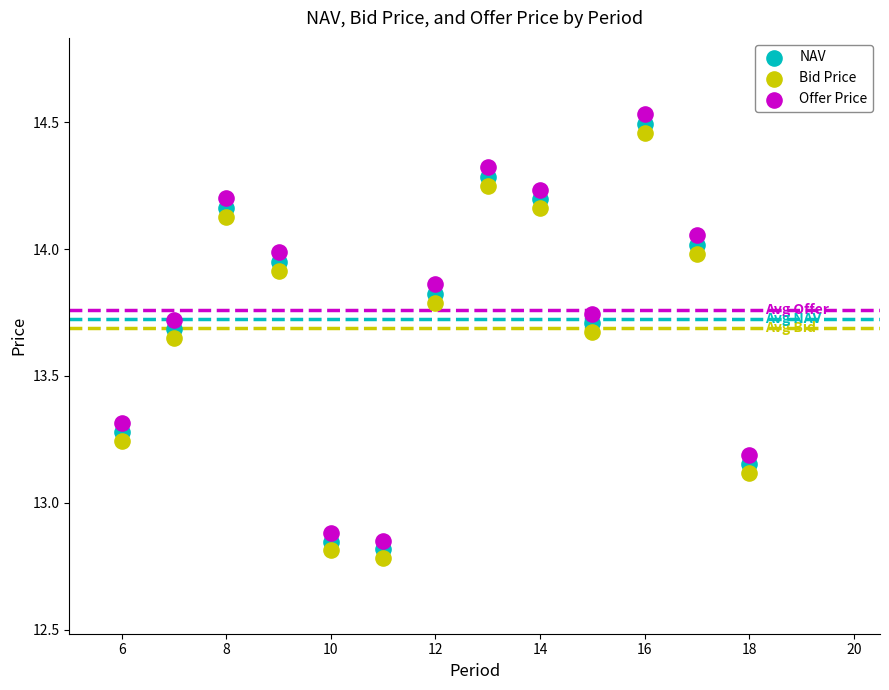

What are all the series names shown in the legend?

NAV, Bid Price, Offer Price